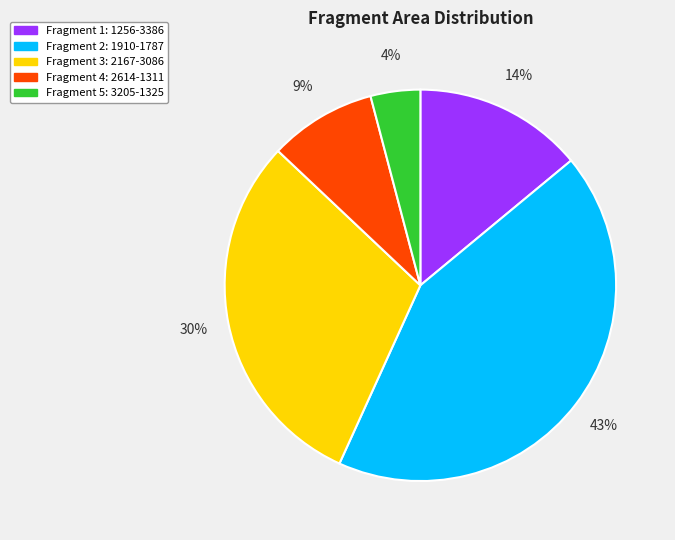

To the nearest percent, what percentage of the pie is Fragment 4: 2614-1311?

9%